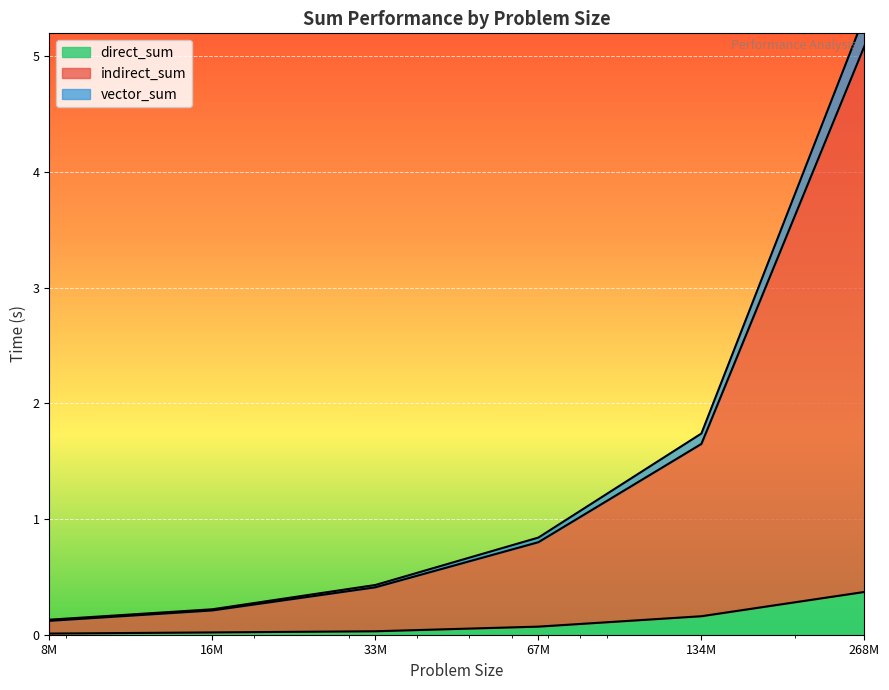

True or false: vector_sum and indirect_sum cross at least once.

False